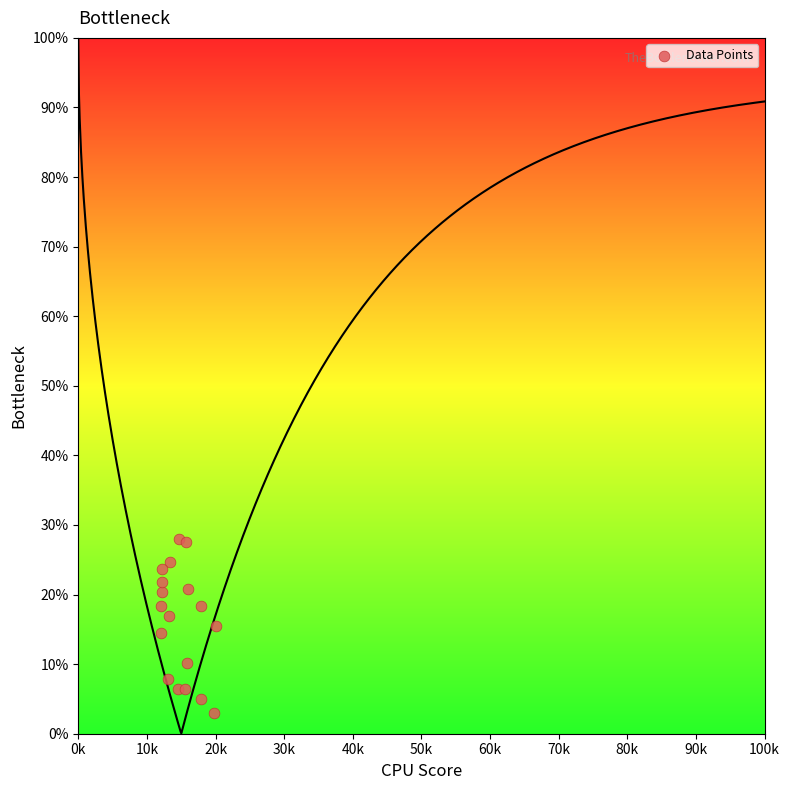

What is the range of X values (max minus min)?

8000.0